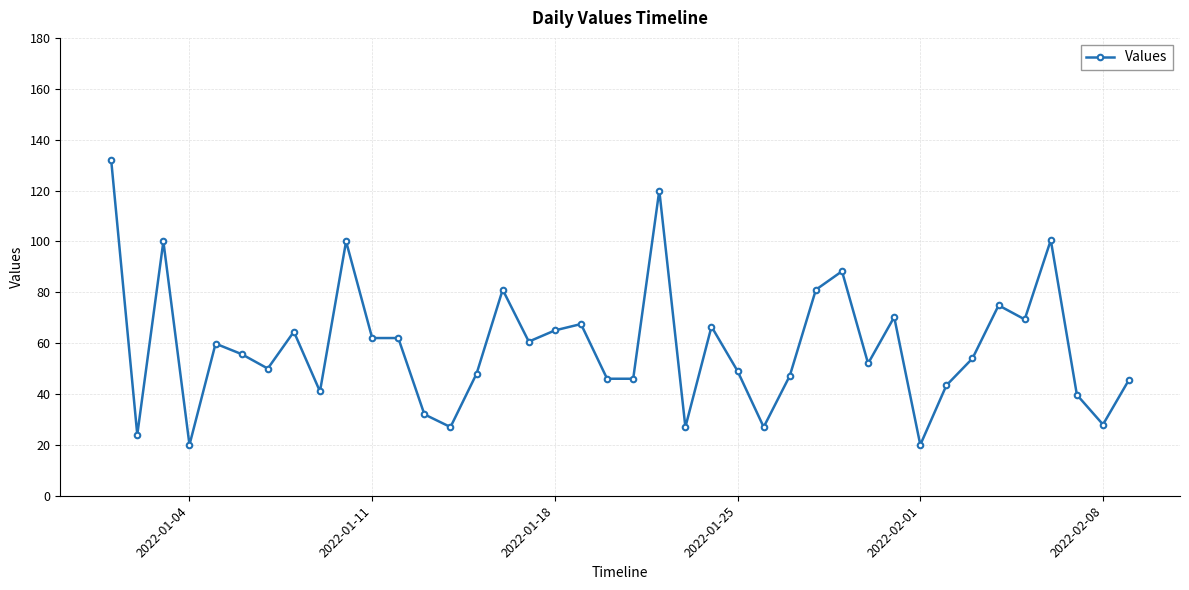

What is the greatest value displayed?

132.0